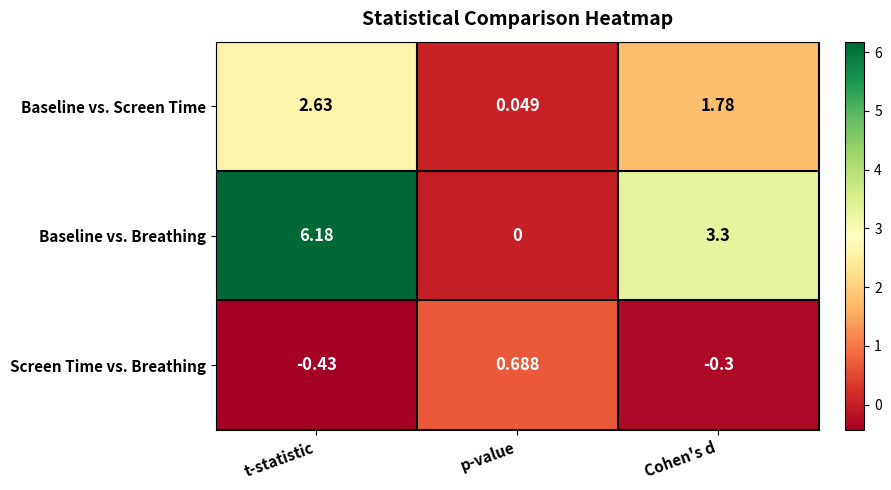

Where does the Screen Time vs. Breathing series first go above 0?

p-value